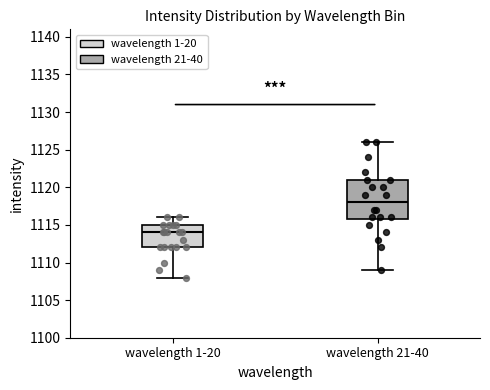

Reading left to right, transcribe this box plot: for each box, give where its median line is, the range the box spans, and where its two whiskers end, as read against the y-axis. The values are not printed on the chart, so give them approximately, as read against the axis.

wavelength 1-20: median 1114, box 1112 to 1115, whiskers 1108 to 1116
wavelength 21-40: median 1118, box 1116 to 1121, whiskers 1109 to 1126